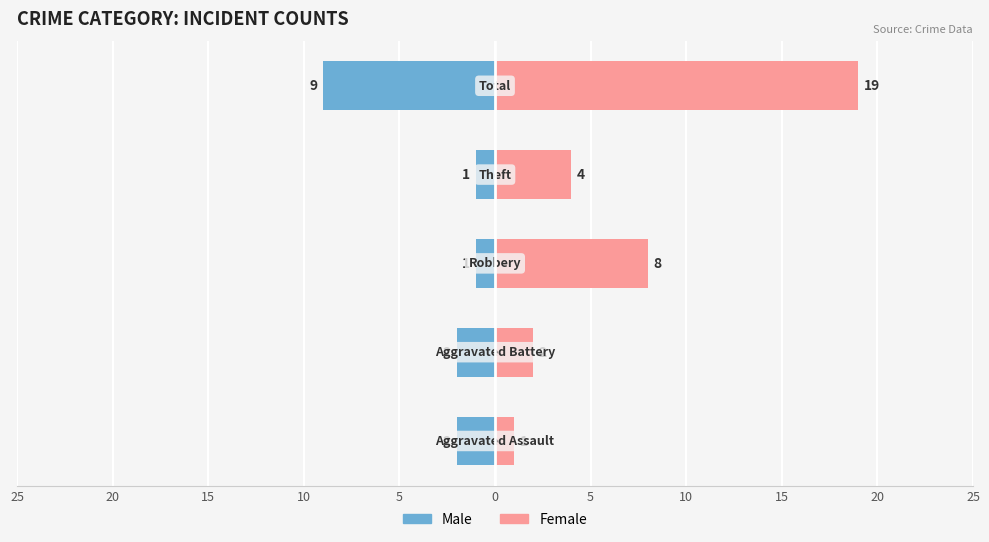

What are all the series names shown in the legend?

Male, Female